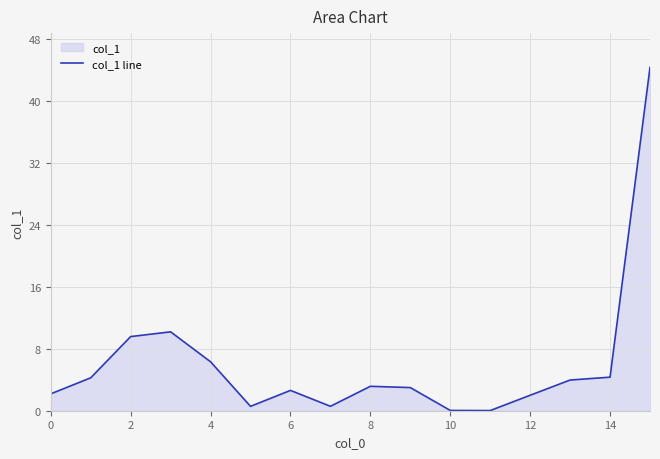

What is the maximum value shown in the chart?

44.3